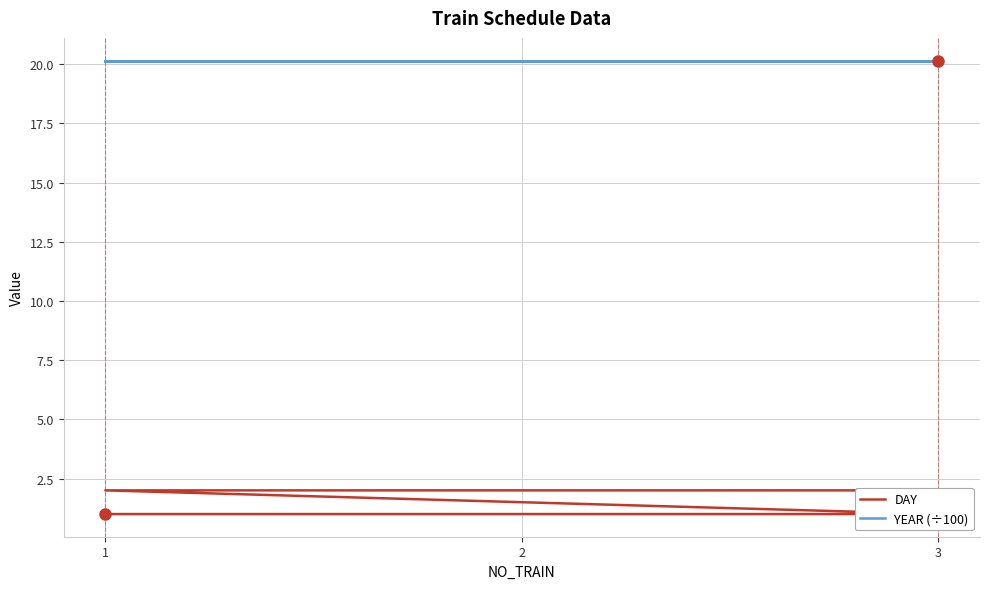

At which label is DAY closest to 1?

1